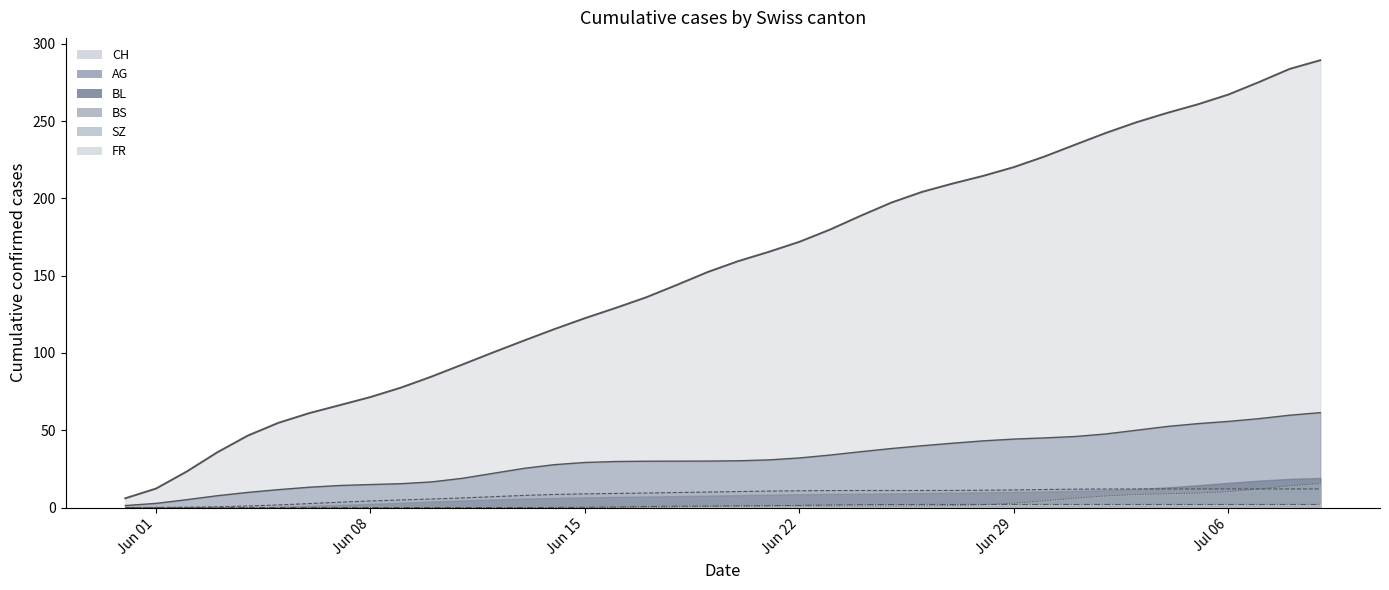

Which series has the largest range (max minus min)?

CH